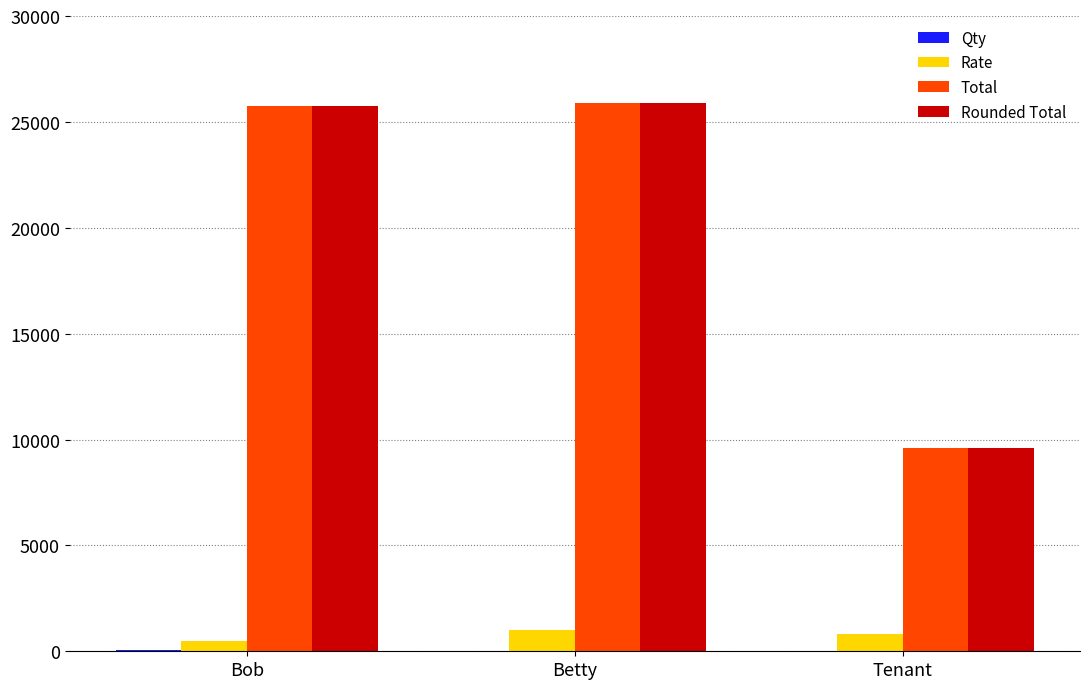

What is the sum of all Rounded Total values?

61252.0